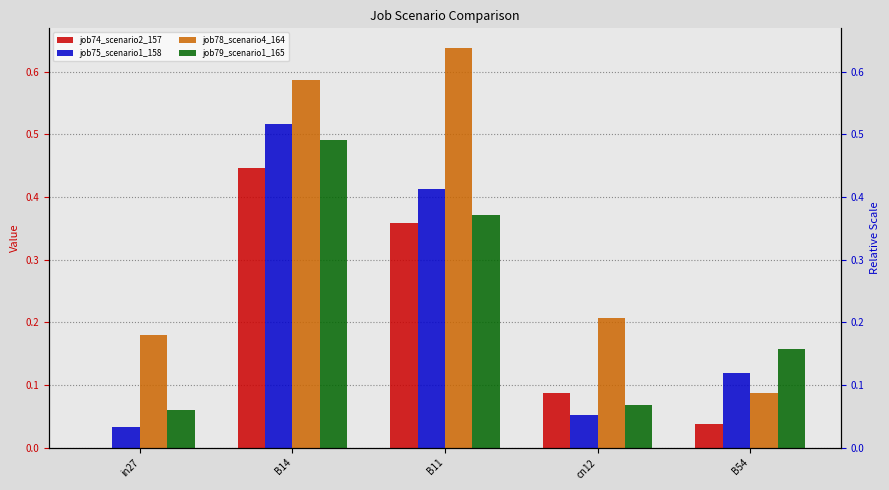

Which has a higher value, B54 or B14?

B14